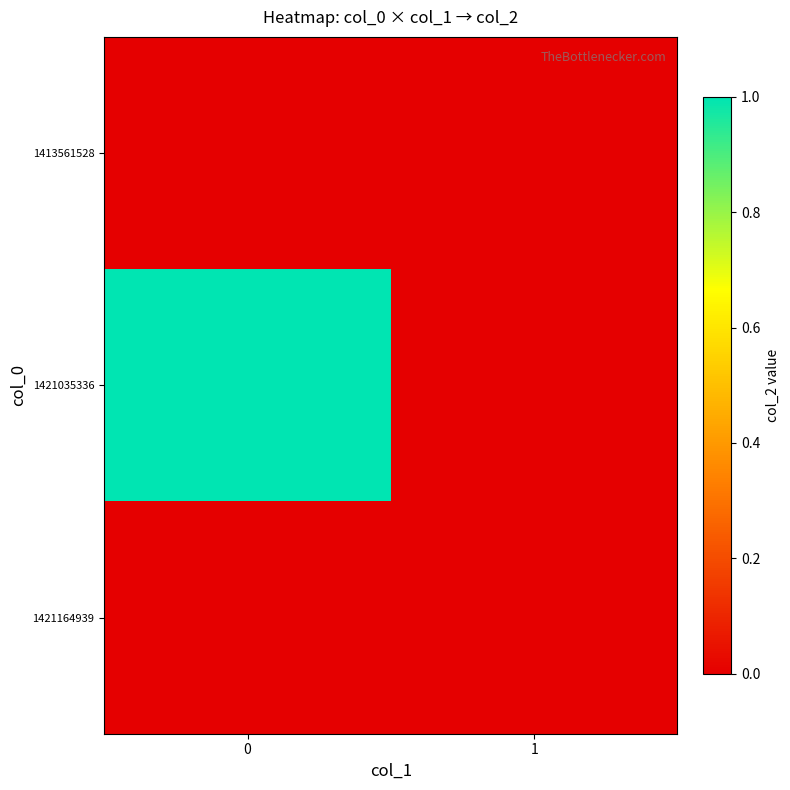

At 1, list the series in order from largest to smallest.

1413561528, 1421035336, 1421164939